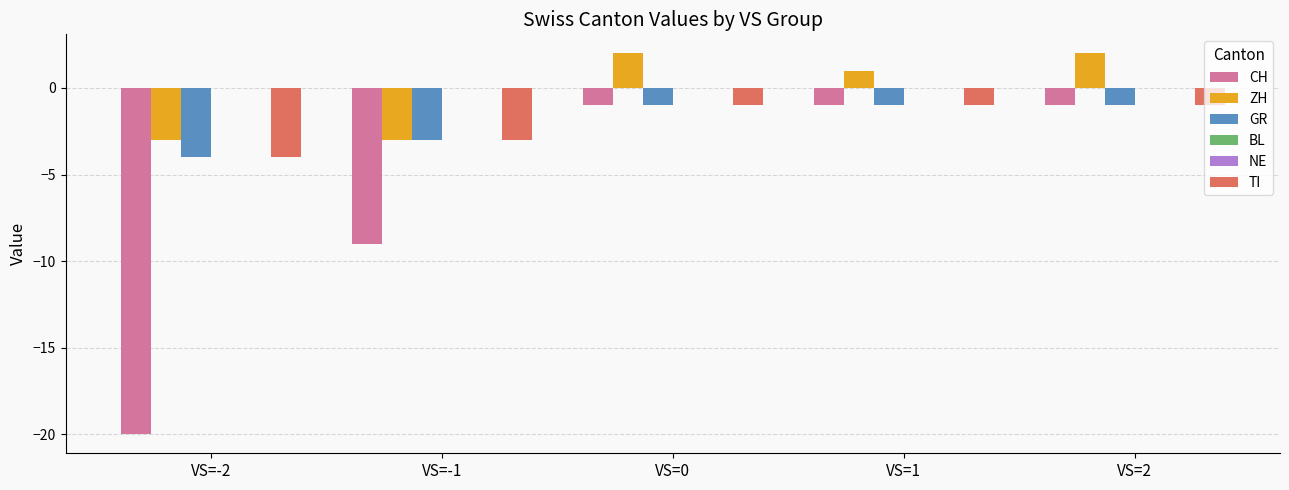

What is the label of the 5th bar from the right?

VS=-2